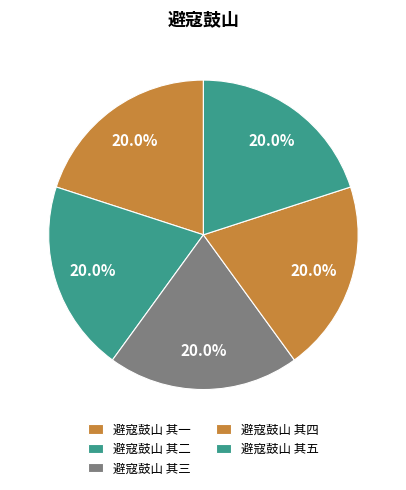

To the nearest percent, what is the average slice percentage?

20%